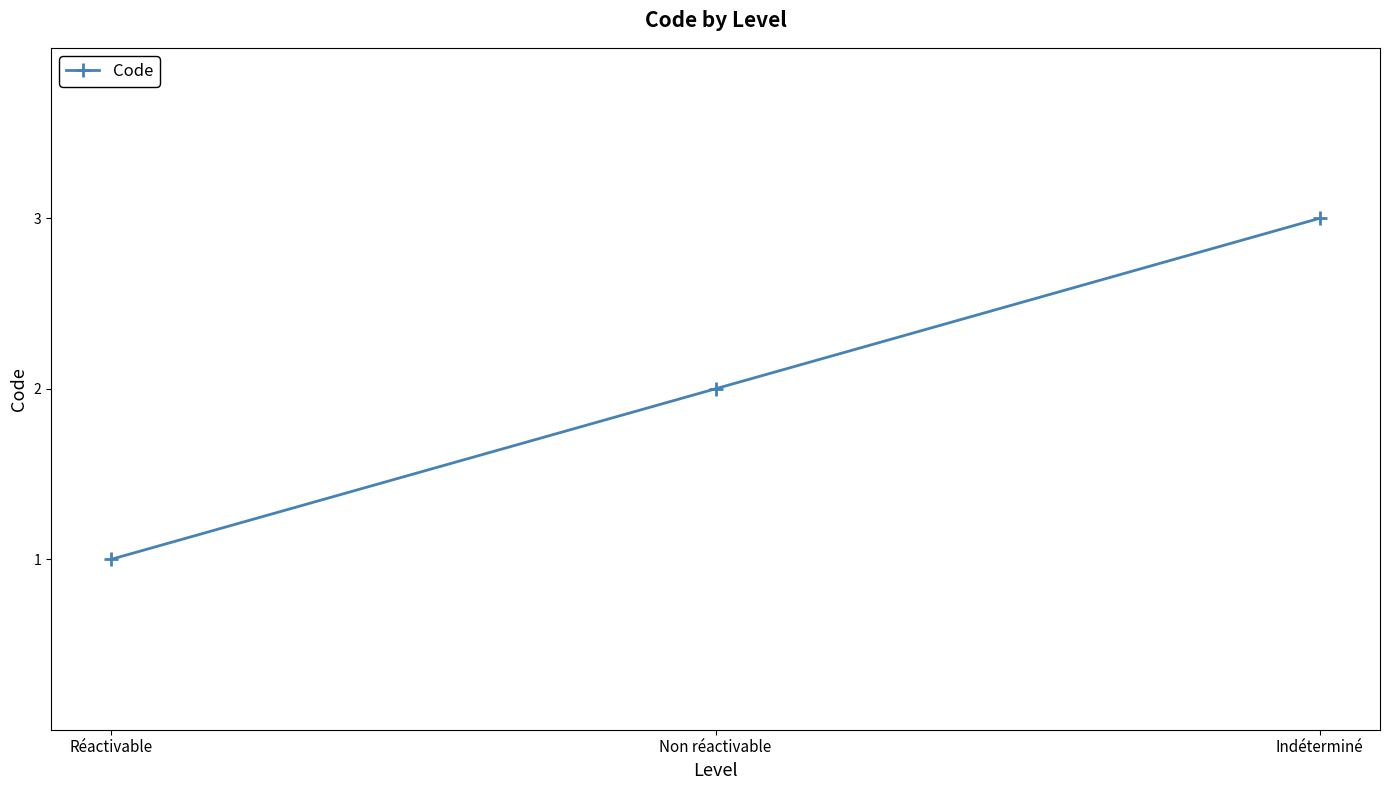

List the labels in order of value, largest first.

Indéterminé, Non réactivable, Réactivable